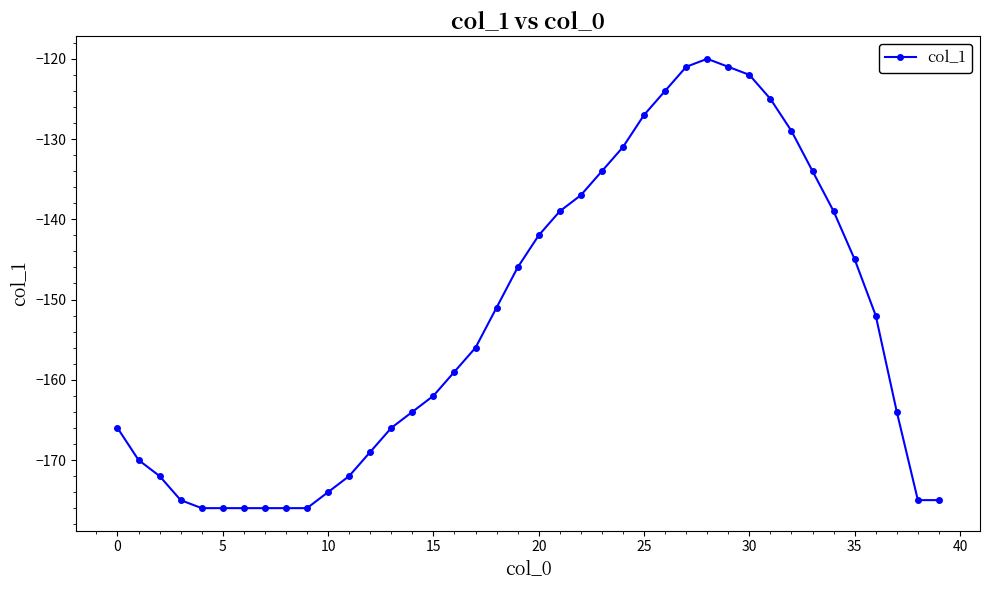

What is the average value?

-153